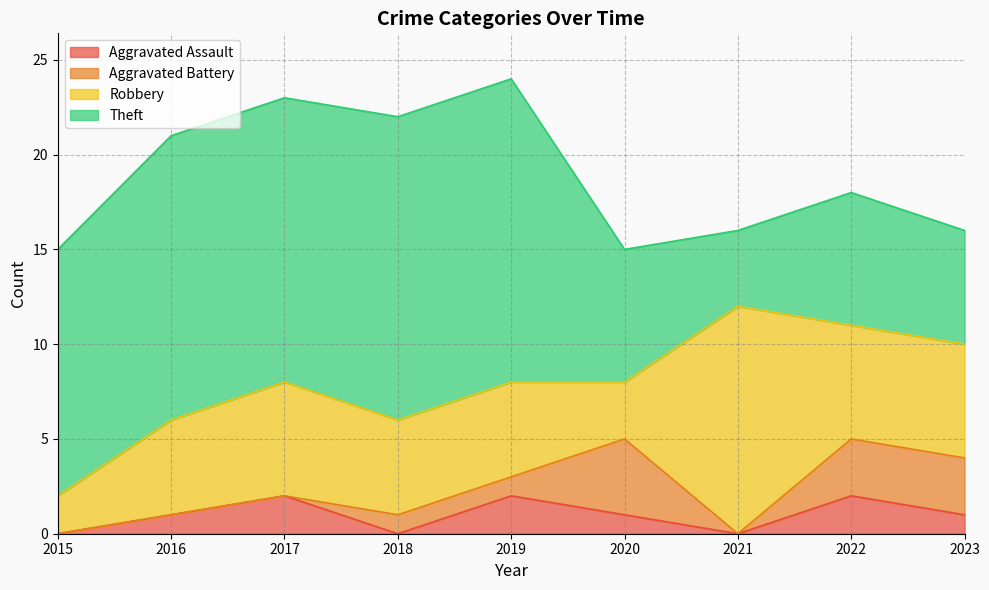

What is the value of the Robbery point at the 6th from the left?

3